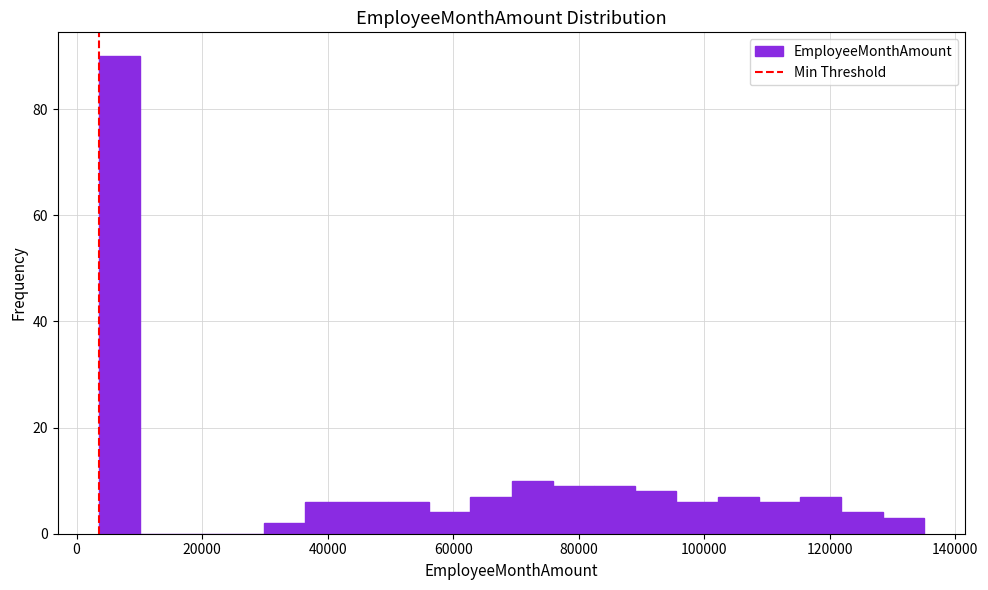

Read against the x-axis, roughly where is the centre of the tallest bar?

6000